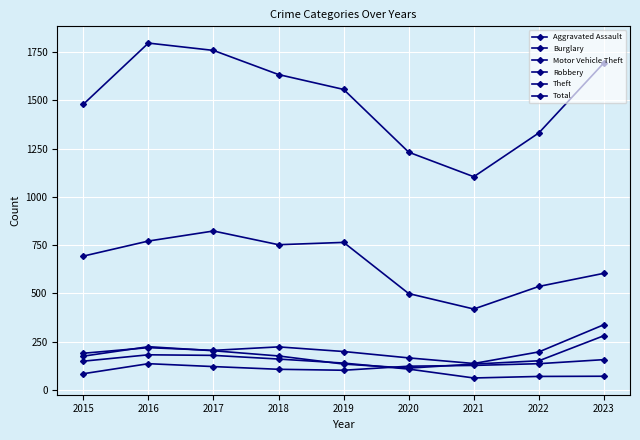

Read the Robbery value at 2022, to the nearest 50.

150